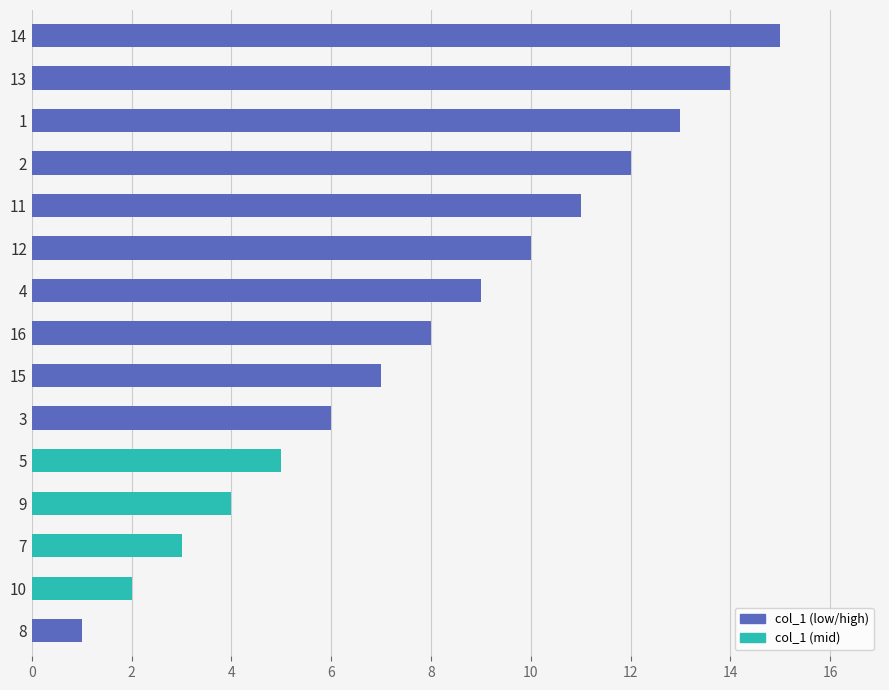

What is the sum of all values?

120